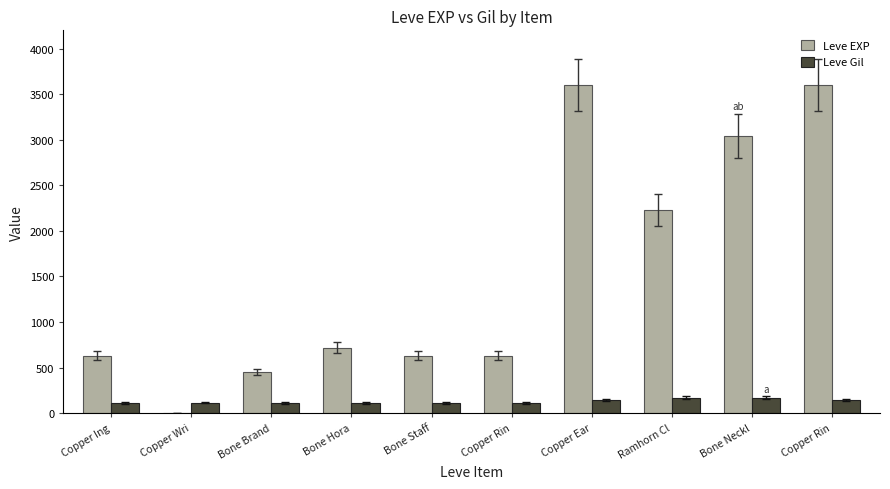

Reading left to right, what are all the values shown in this chart?

Leve EXP: Copper Ing=630	Copper Wri=1	Bone Brand=450	Bone Hora=720	Bone Staff=630	Copper Rin=630	Copper Ear=3600	Ramhorn Cl=2230	Bone Neckl=3040	Copper Rin=3600
Leve Gil: Copper Ing=113	Copper Wri=116	Bone Brand=112	Bone Hora=112	Bone Staff=113	Copper Rin=112	Copper Ear=139	Ramhorn Cl=170	Bone Neckl=169	Copper Rin=139